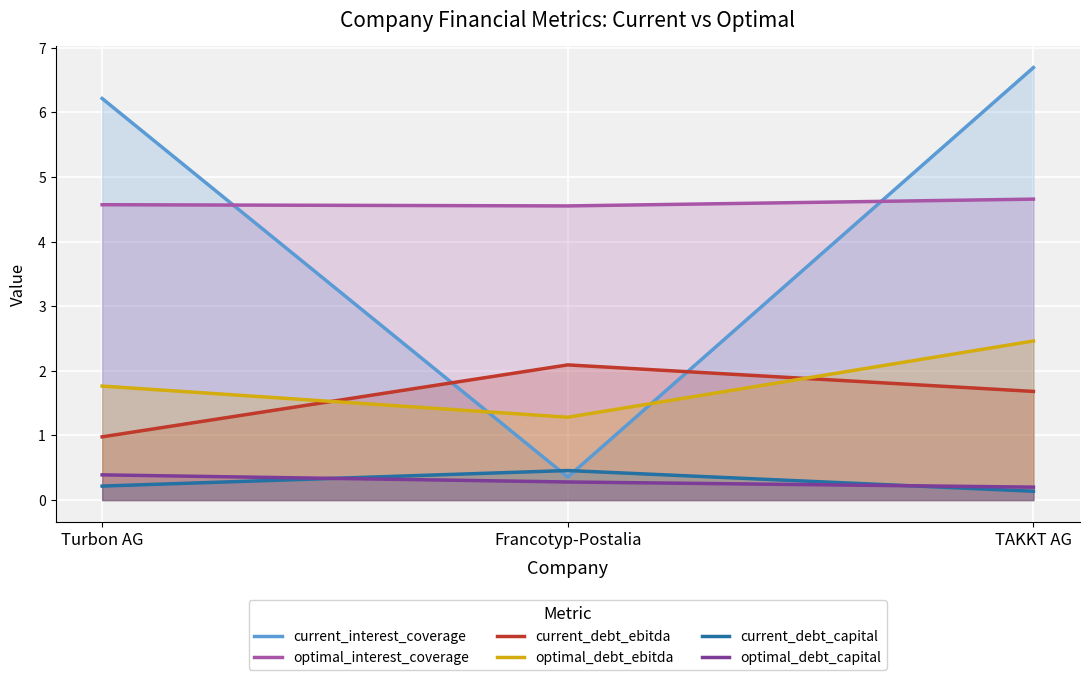

At Francotyp-Postalia, list the series in order from largest to smallest.

optimal_interest_coverage, current_debt_ebitda, optimal_debt_ebitda, current_debt_capital, current_interest_coverage, optimal_debt_capital